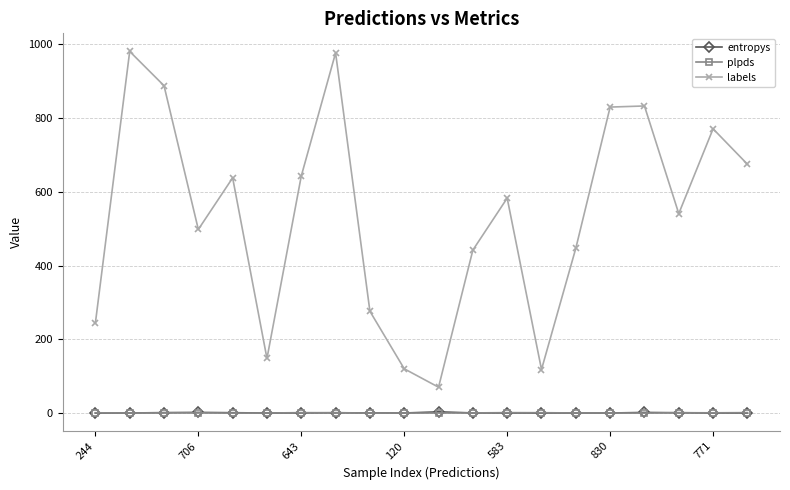

What are all the series names shown in the legend?

entropys, plpds, labels